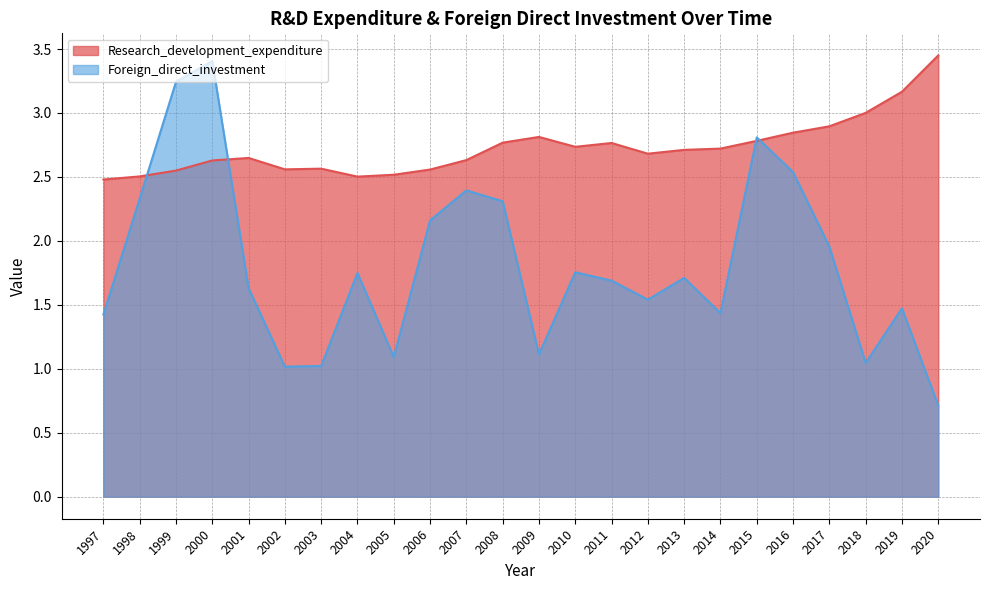

What is the value of the Foreign_direct_investment point at the 11th from the left?

2.4